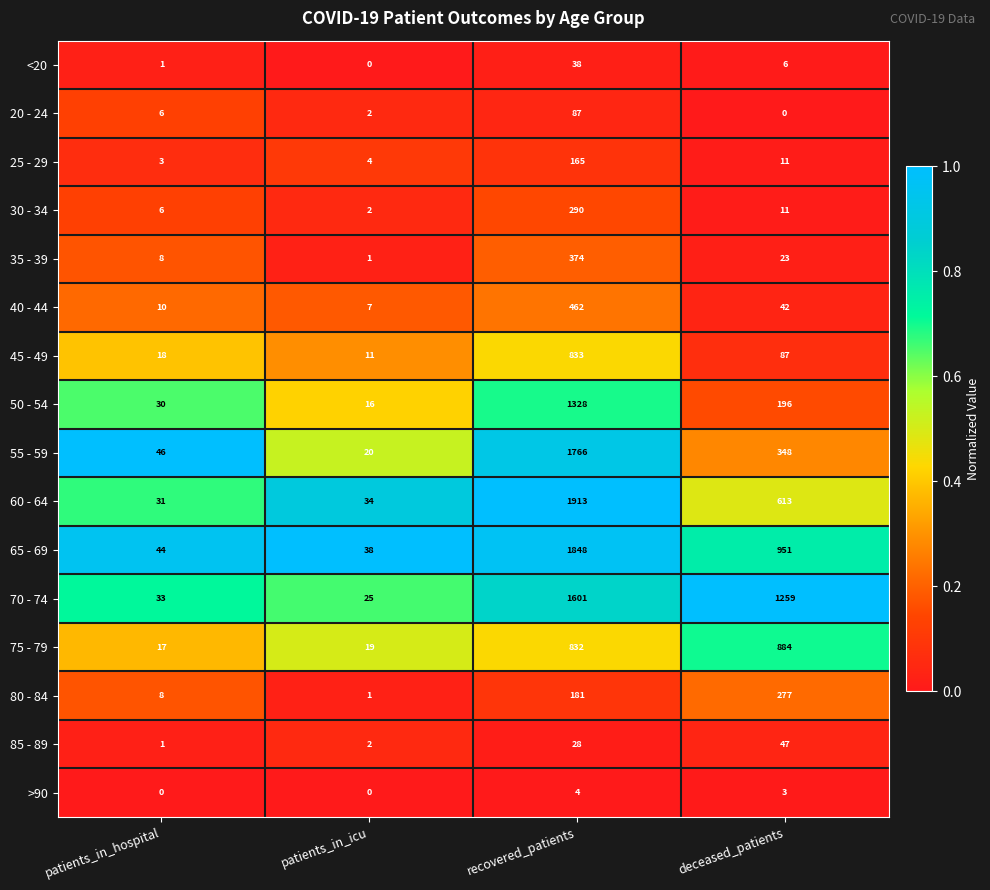

Which series has the largest total across all categories?

70 - 74